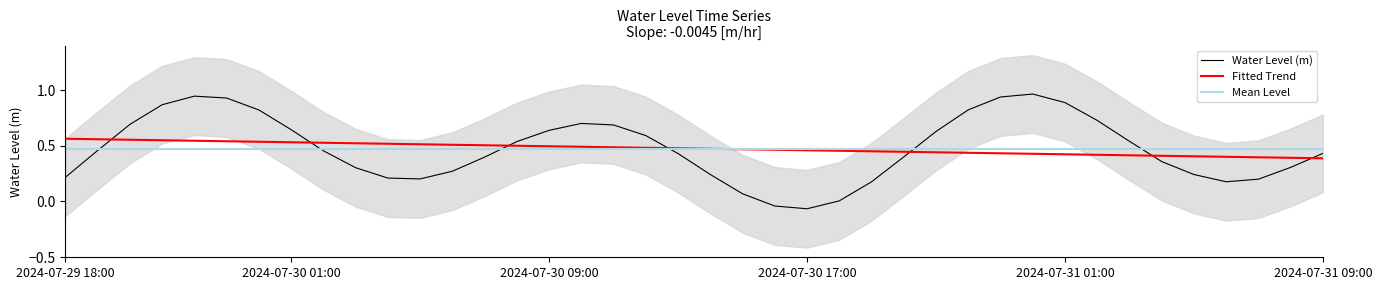

Reading right to left, transcribe all the data shown in this chart.

0.4	0.3	0.2	0.2	0.2	0.4	0.5	0.7	0.9	1.0	0.9	0.8	0.6	0.4	0.2	0.0	-0.1	-0.0	0.1	0.2	0.4	0.6	0.7	0.7	0.6	0.5	0.4	0.3	0.2	0.2	0.3	0.5	0.6	0.8	0.9	0.9	0.9	0.7	0.5	0.2